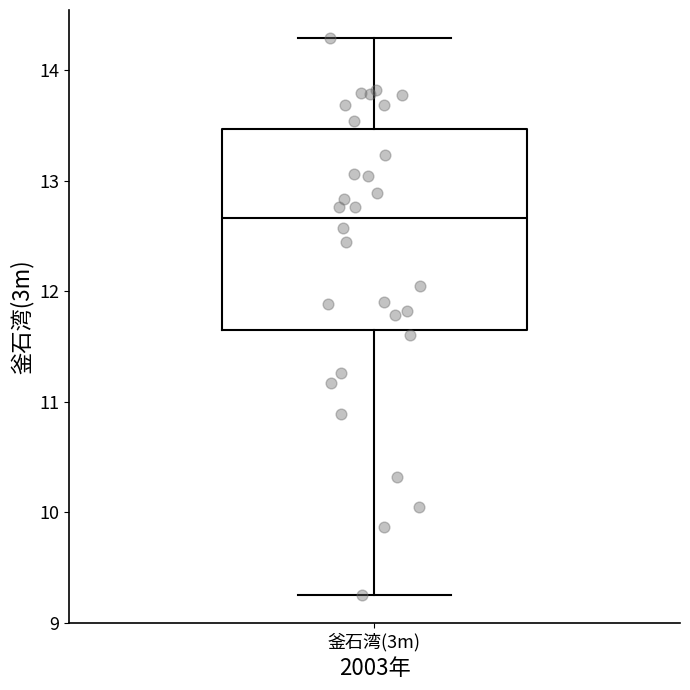

Where is the upper edge of the box for 釜石湾(3m) on the y-axis? The values are not printed on the chart, so give them approximately, as read against the axis.

13.5